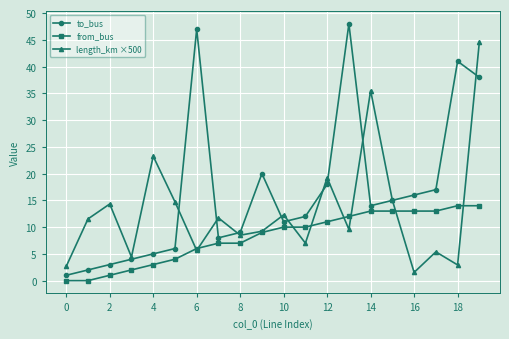

What is the maximum value shown in the chart?

48.0